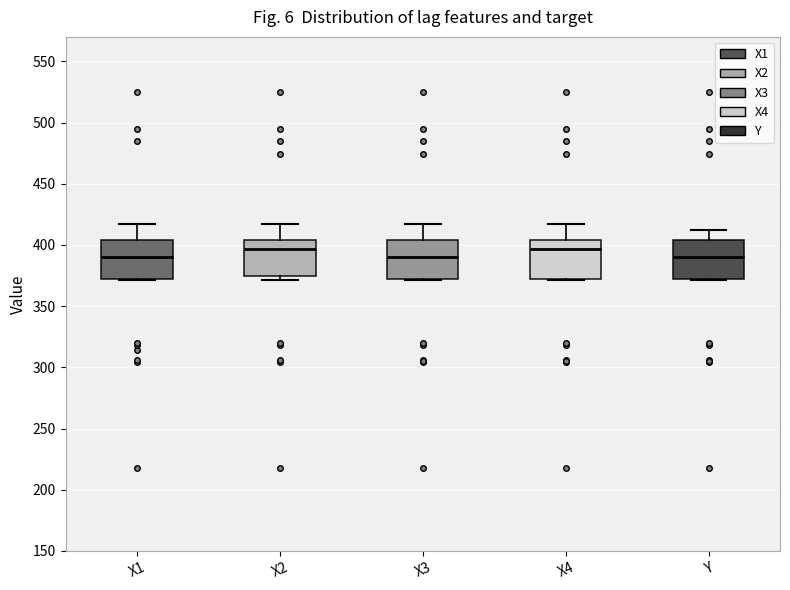

Reading left to right, read every box against the y-axis: the position of its median line, the range the box covers, and the ends of its whiskers. The values are not printed on the chart, so give them approximately, as read against the axis.

X1: median 390, box 370 to 405, whiskers 370 to 415
X2: median 395, box 375 to 405, whiskers 370 to 415
X3: median 390, box 370 to 405, whiskers 370 to 415
X4: median 395, box 370 to 405, whiskers 370 to 415
Y: median 390, box 370 to 405, whiskers 370 to 410